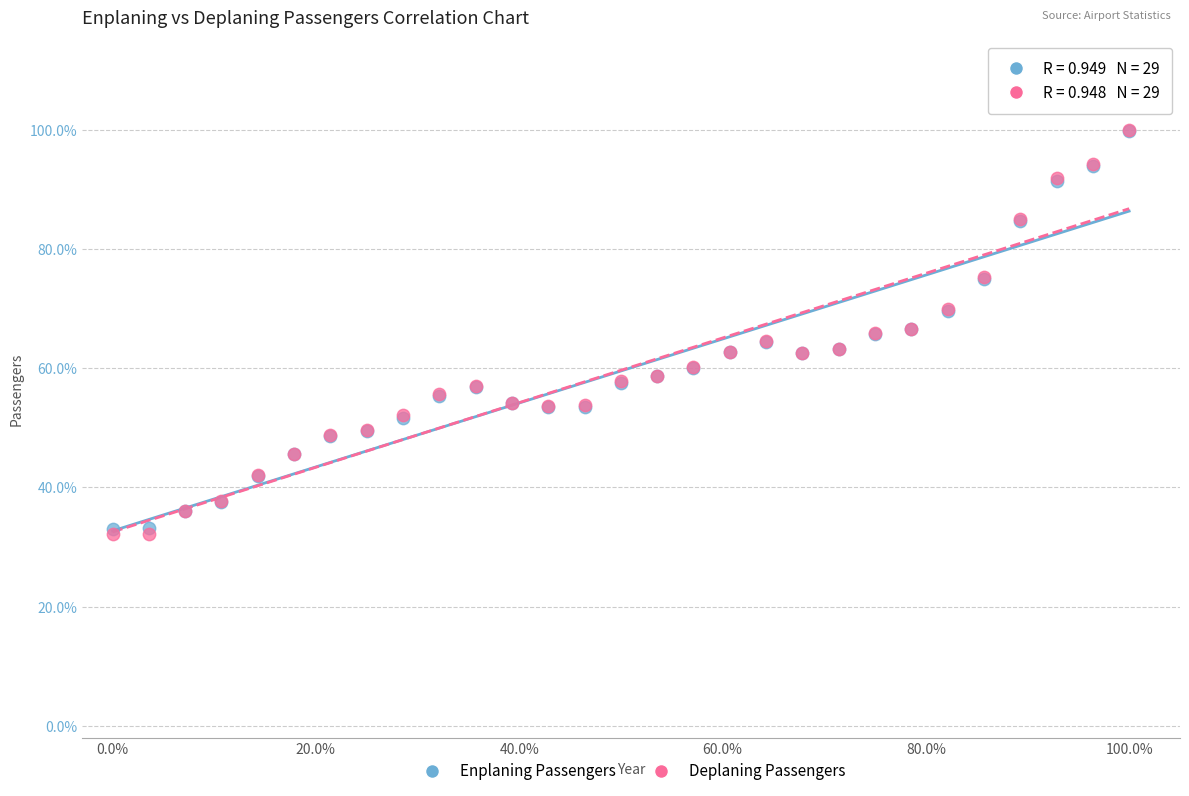

What are all the series names shown in the legend?

Enplaning Passengers, Deplaning Passengers